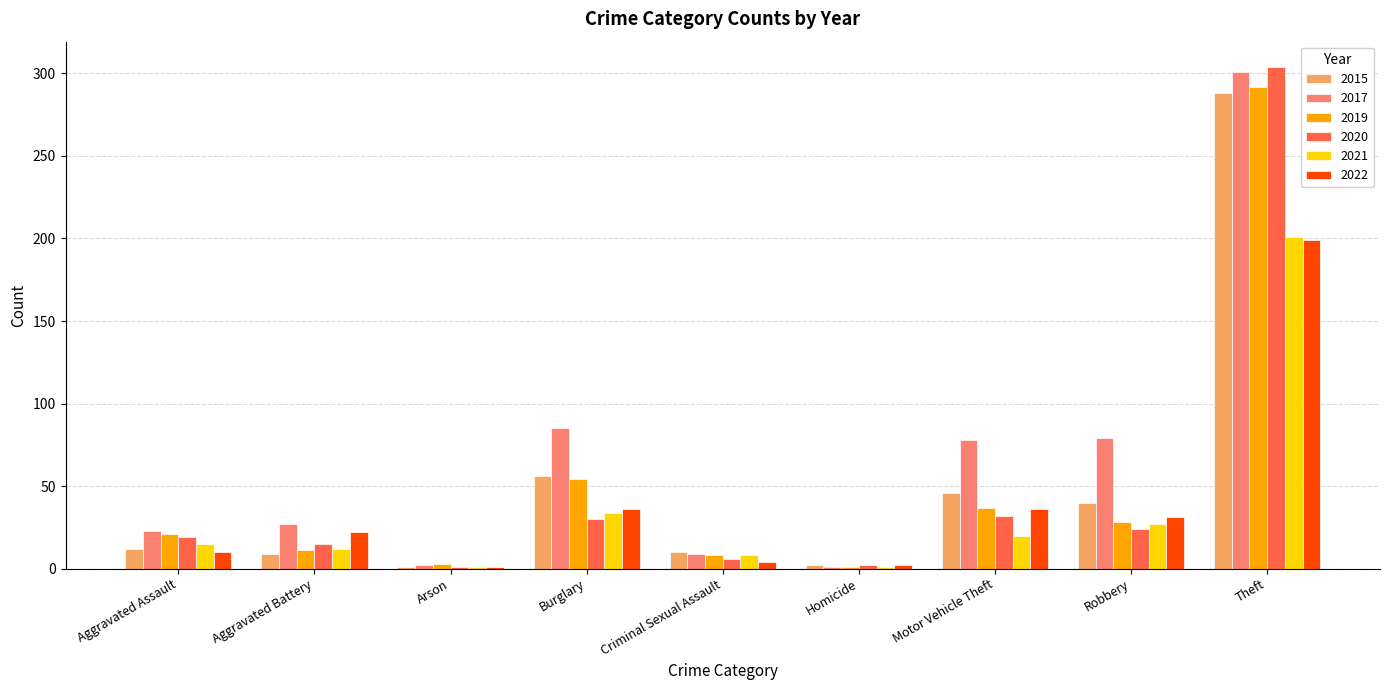

At which category does the chart reach its peak across all series?

Theft